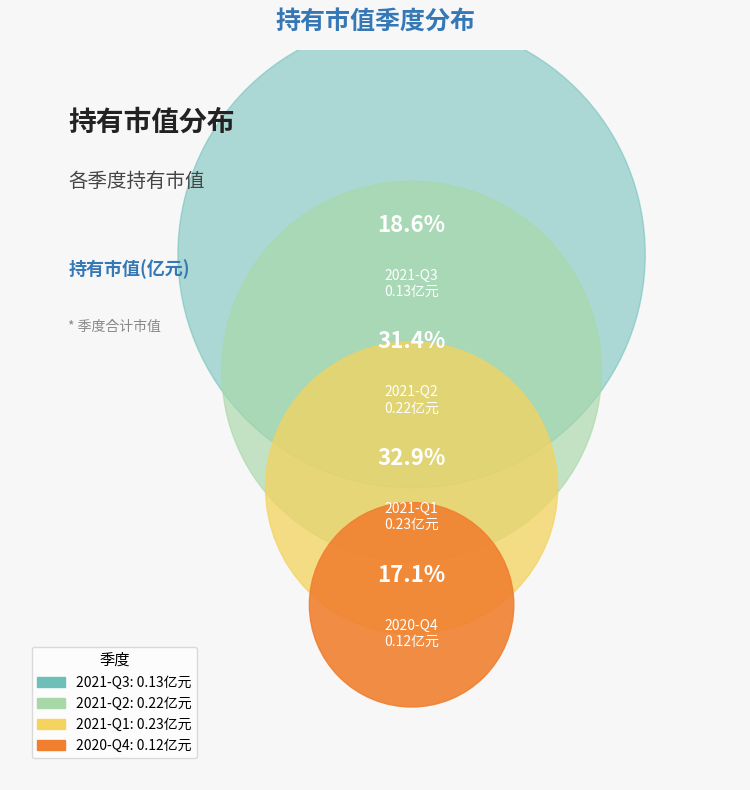

Count the number of slices in the pie.

4